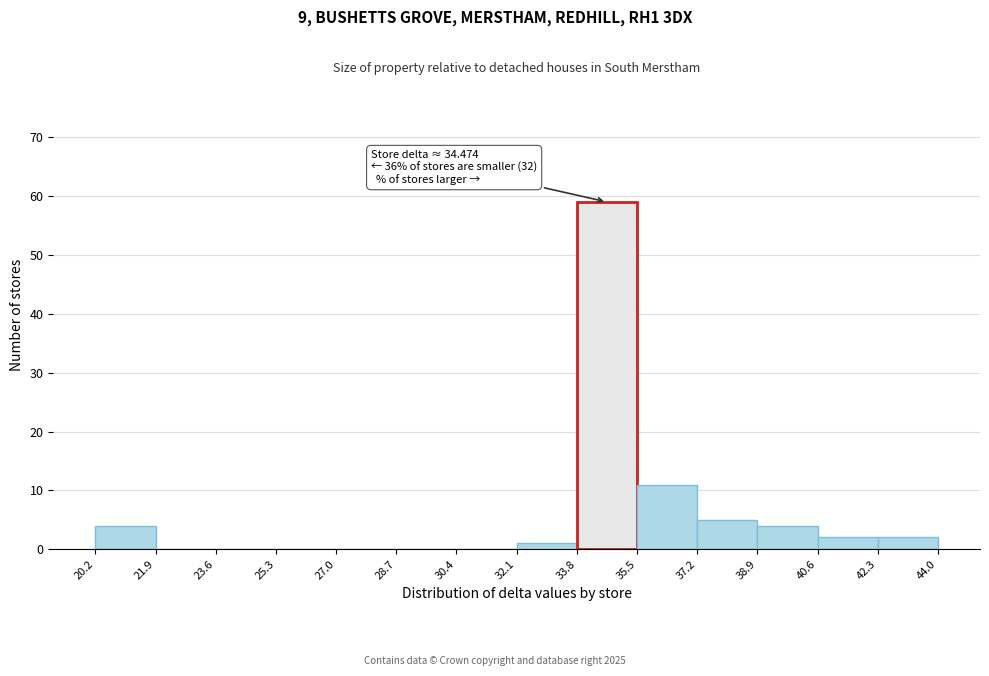

Which range on the x-axis has the tallest bar?

33.8 to 35.5